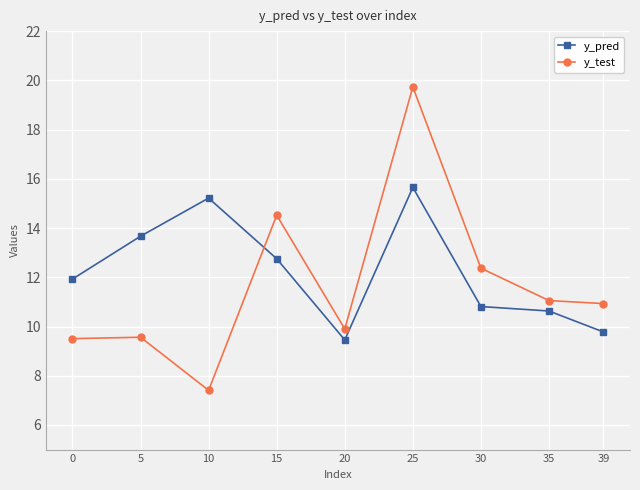

How many interior local valleys does the y_pred series have?

1